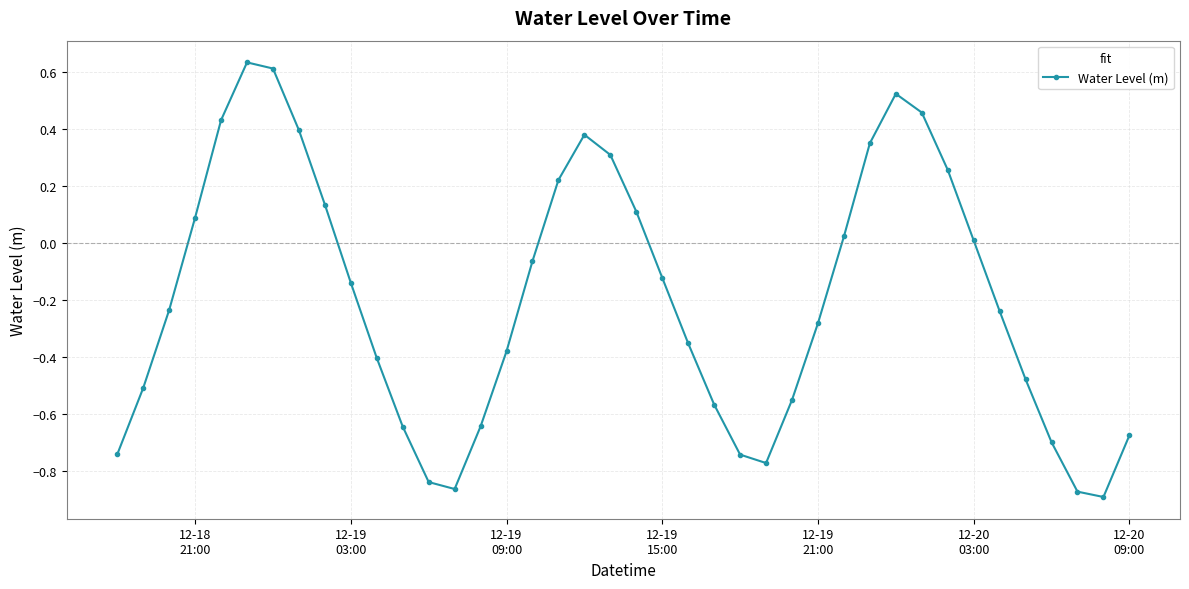

What is the difference between the maximum and second lowest values?

1.5